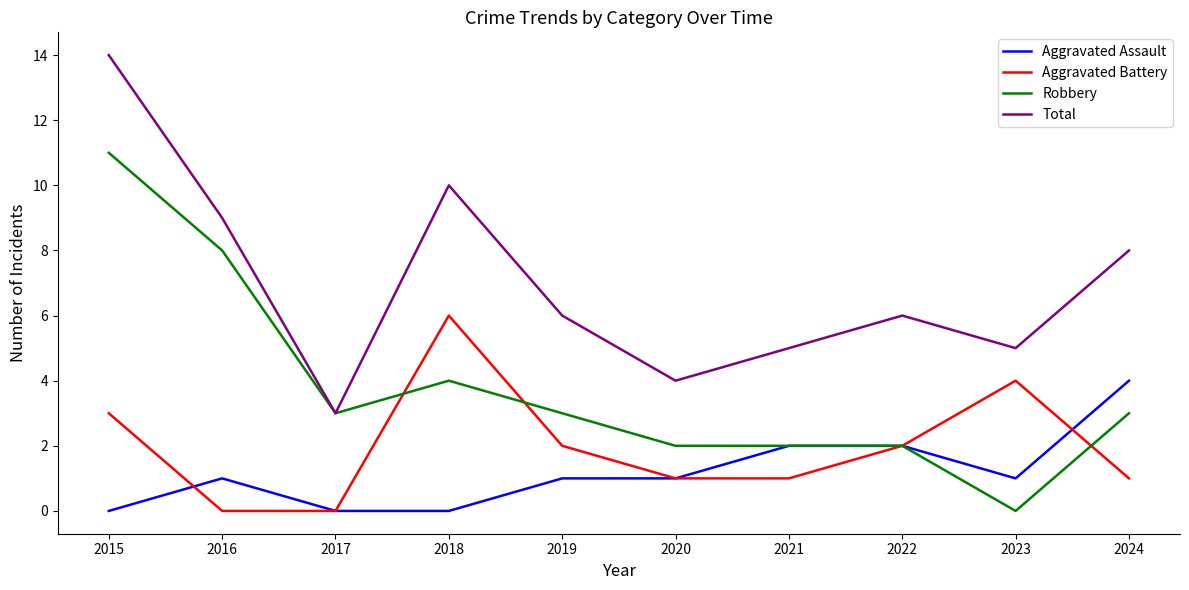

How many lines are shown in the chart?

4